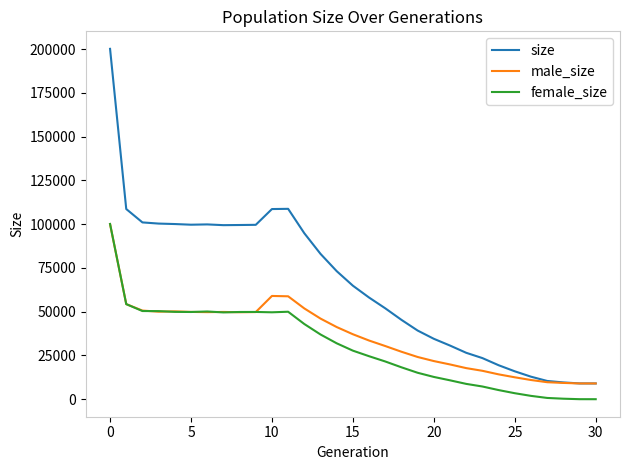

What is the lowest value of the size series?

9000